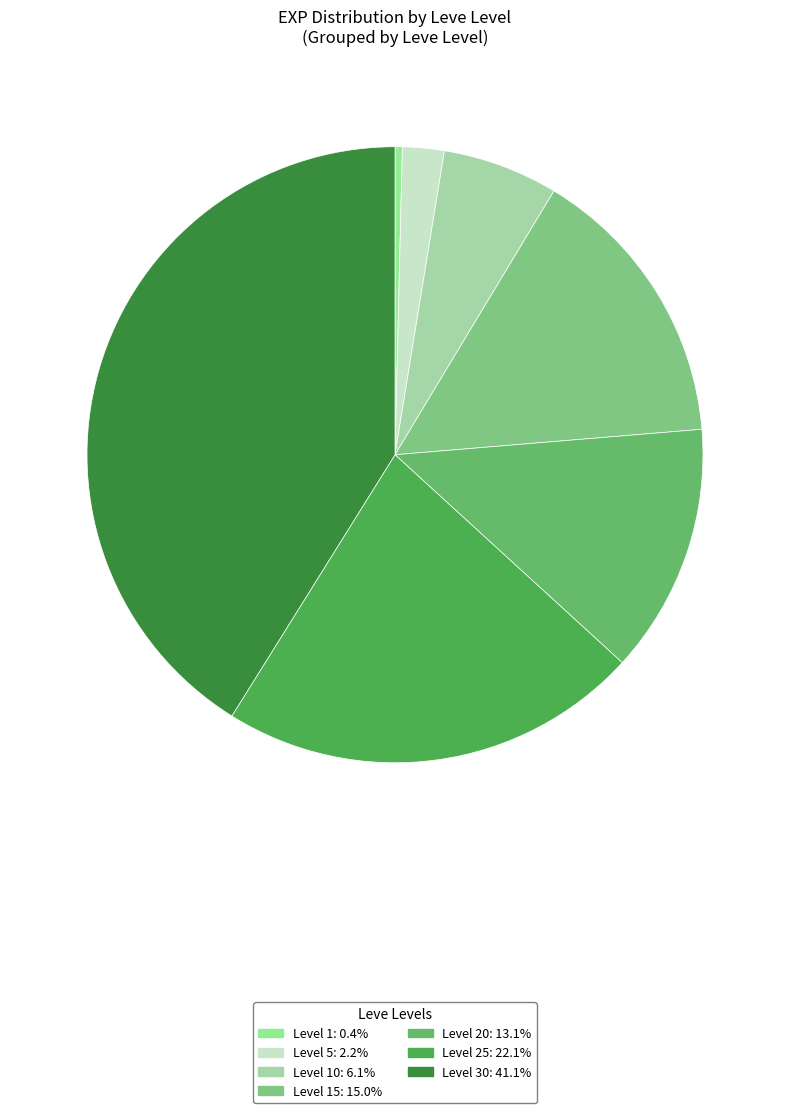

Which category has the smallest portion of the pie?

1